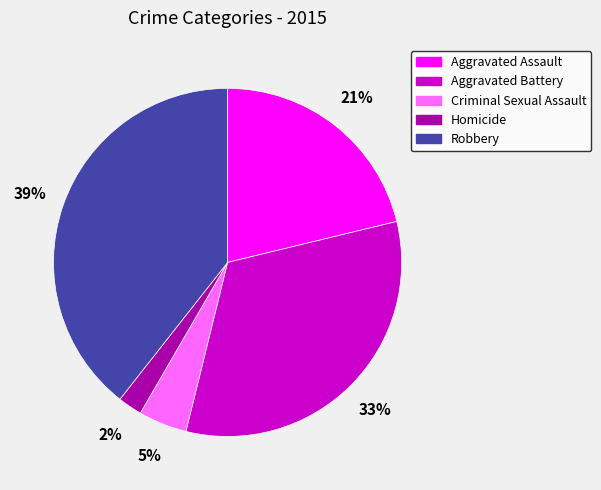

Do Aggravated Battery and Criminal Sexual Assault together represent more than half of the pie?

No